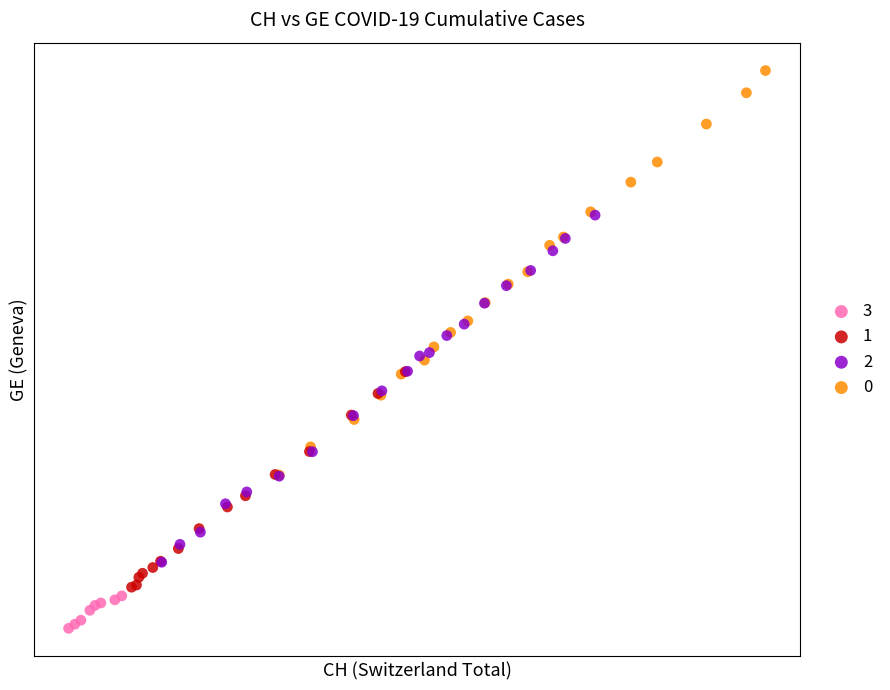

What are all the series names shown in the legend?

3, 1, 2, 0